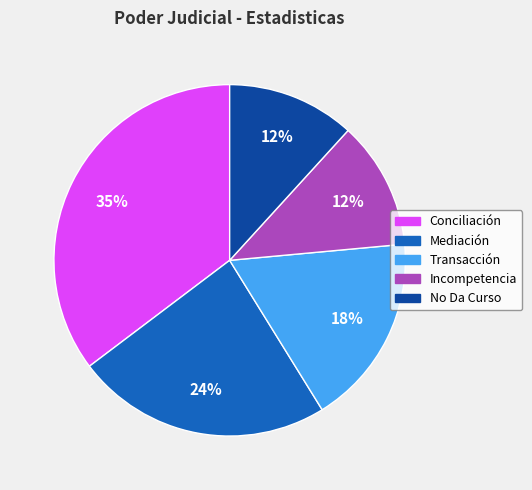

Is it true that Transacción is 25% of the pie?

False